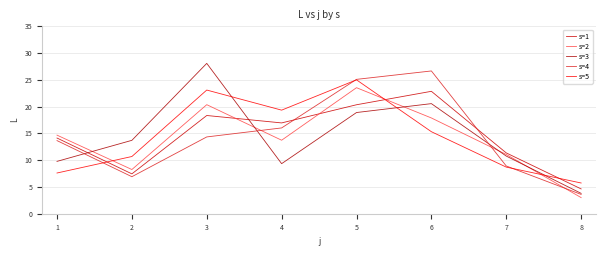

How many intersections are there between s=1 and s=5?

3